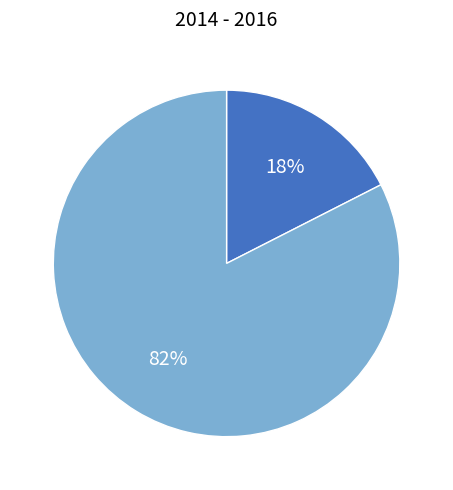

Does any single category account for the majority?

Yes